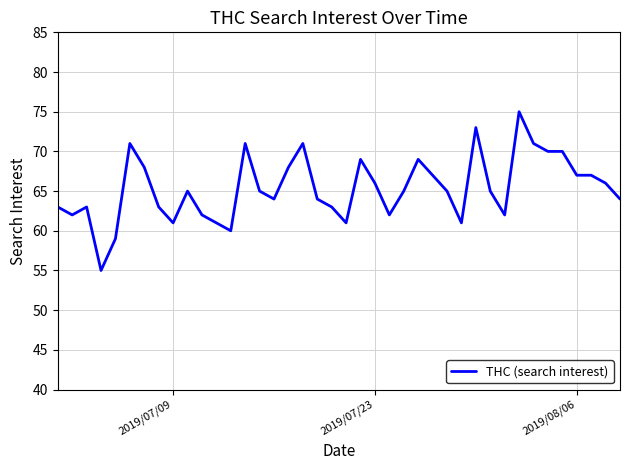

What is the difference between the maximum and minimum values?

20